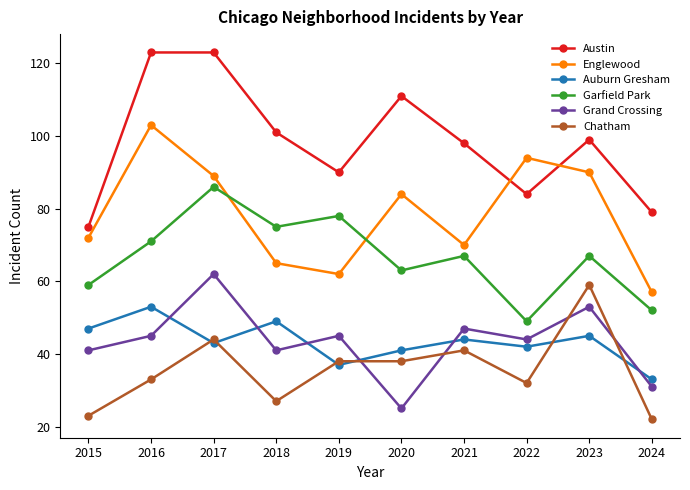

What is the average value of the Auburn Gresham series?

43